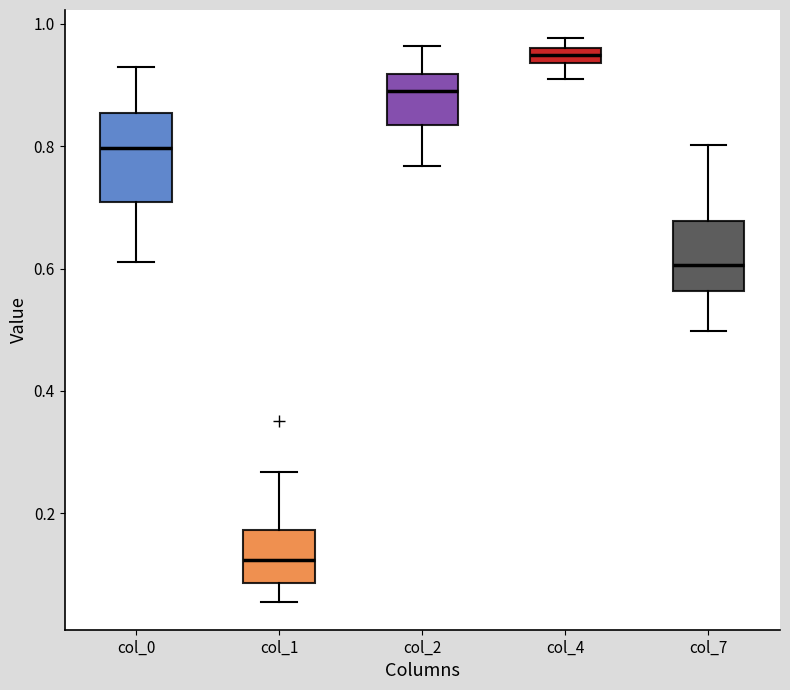

Which box has the lowest median line?

col_1